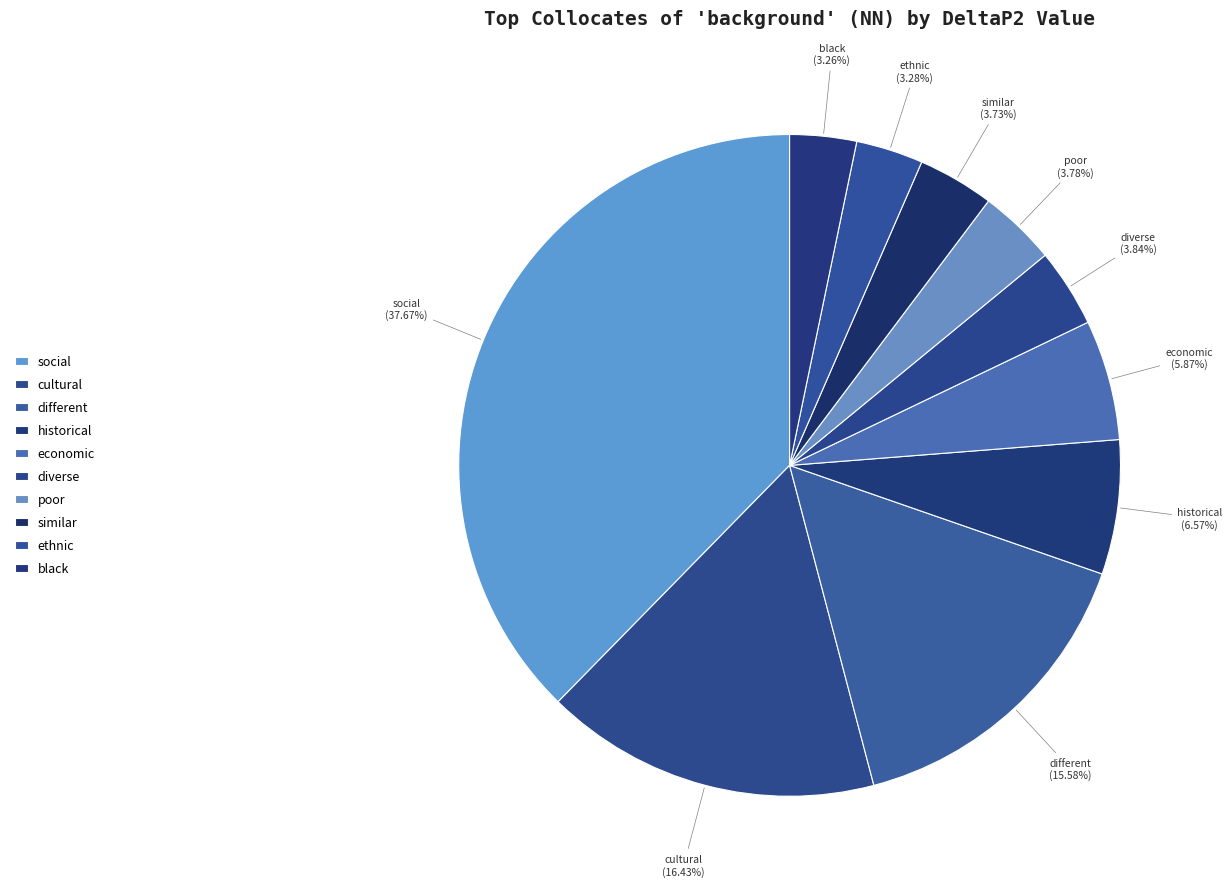

Count the number of slices in the pie.

10